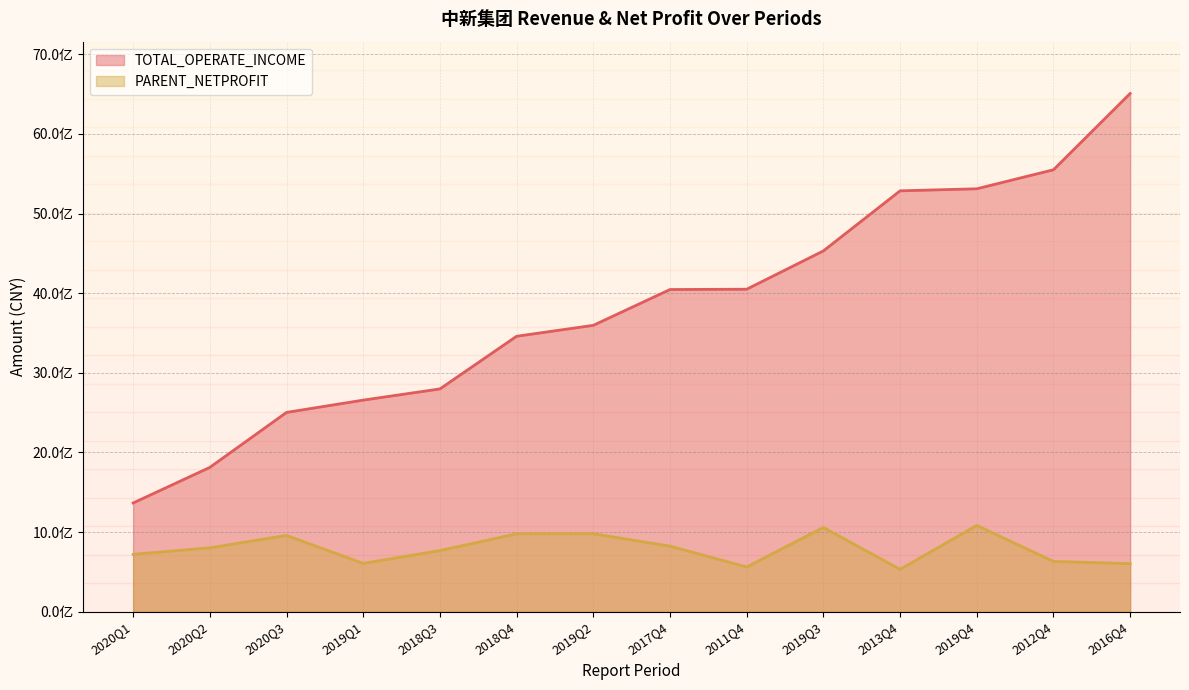

What is the total value across all series at 2011Q4?

4610651223.7